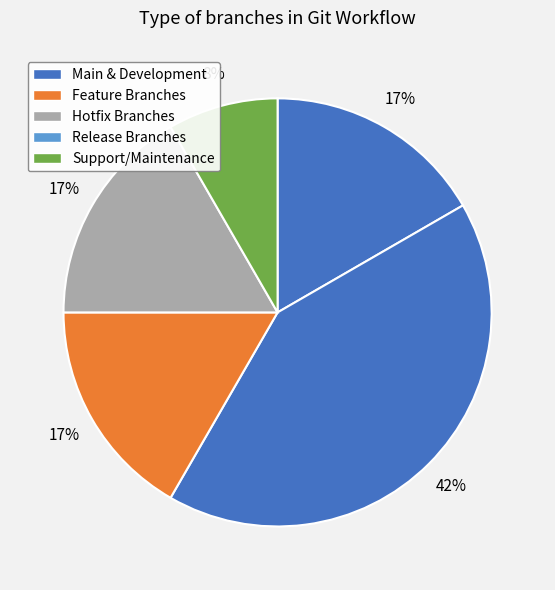

How many slices are in this pie chart?

5